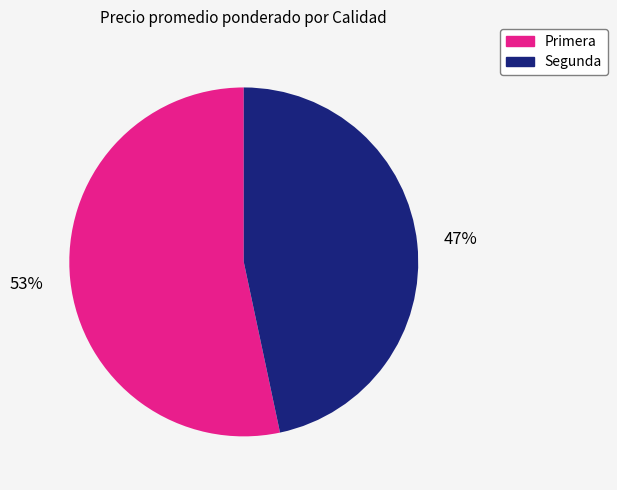

Which category has the smallest portion of the pie?

Segunda